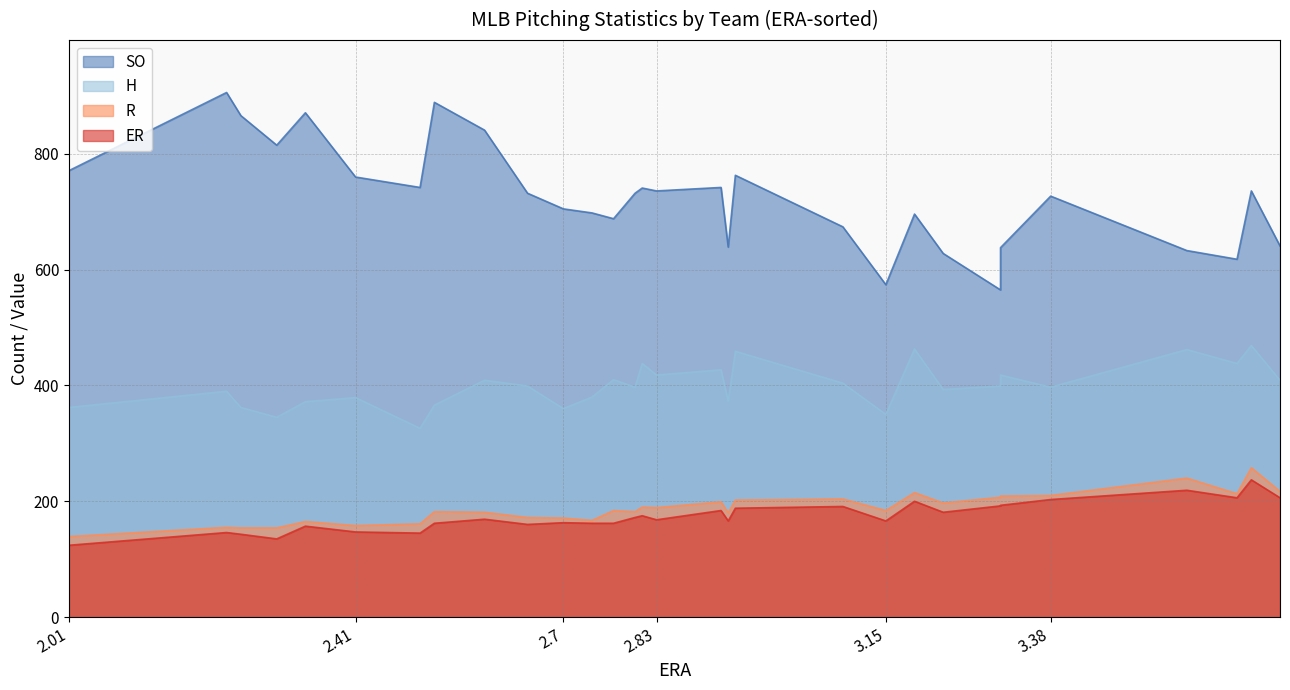

How many lines are shown in the chart?

4